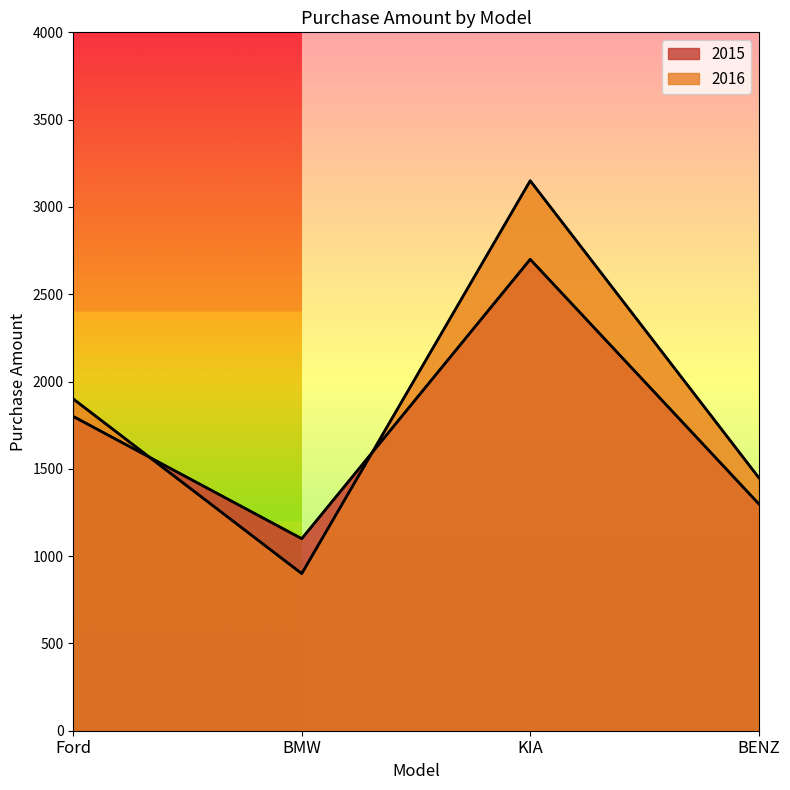

What is the difference between the 2015 values at Ford and KIA?

900